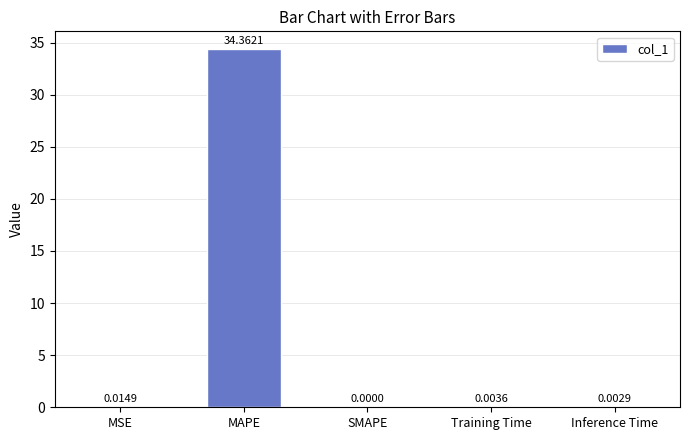

Between MAPE and Training Time, which is larger?

MAPE